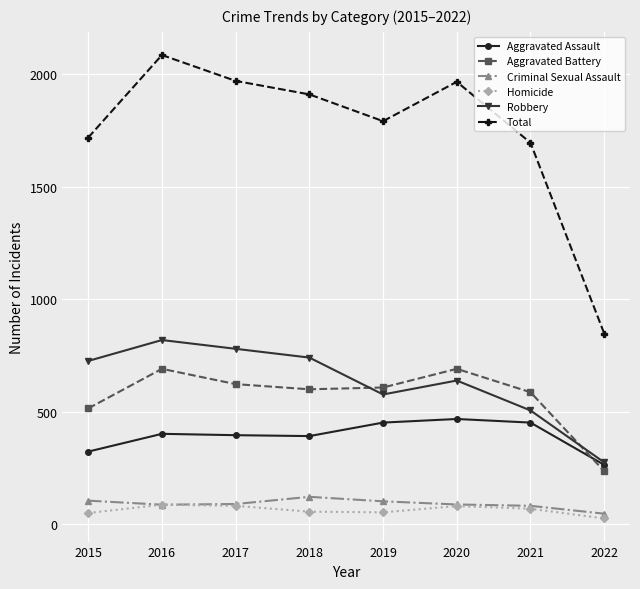

Is it true that Robbery equals 1368 at 2017?

False